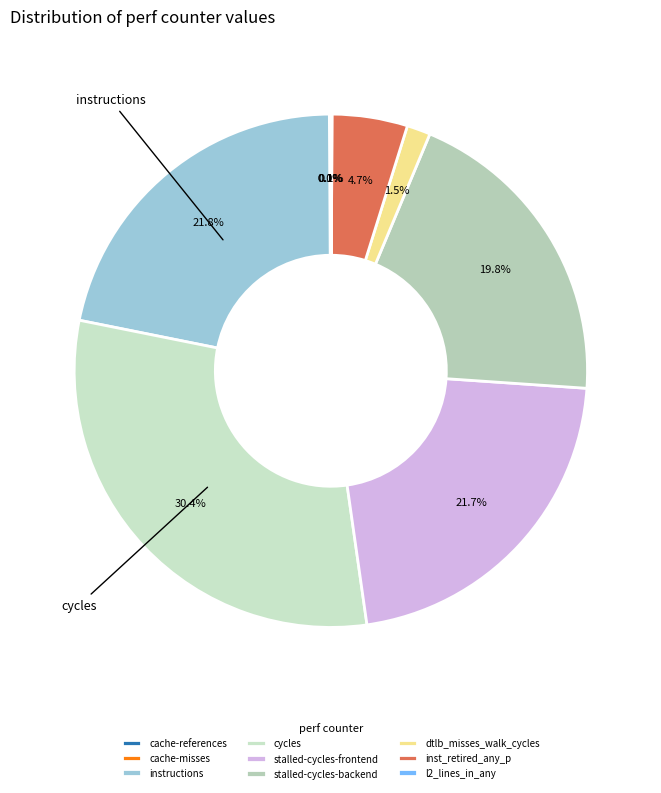

The dtlb_misses_walk_cycles slice represents 15% of the pie. True or false?

False